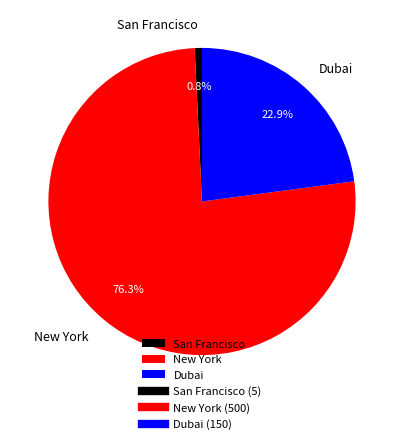

To the nearest percent, what is the difference between the largest and smallest slice percentages?

76%